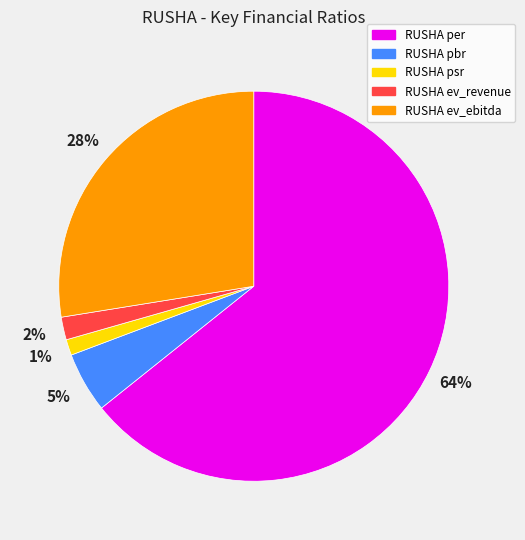

Is there a majority slice in this chart?

Yes